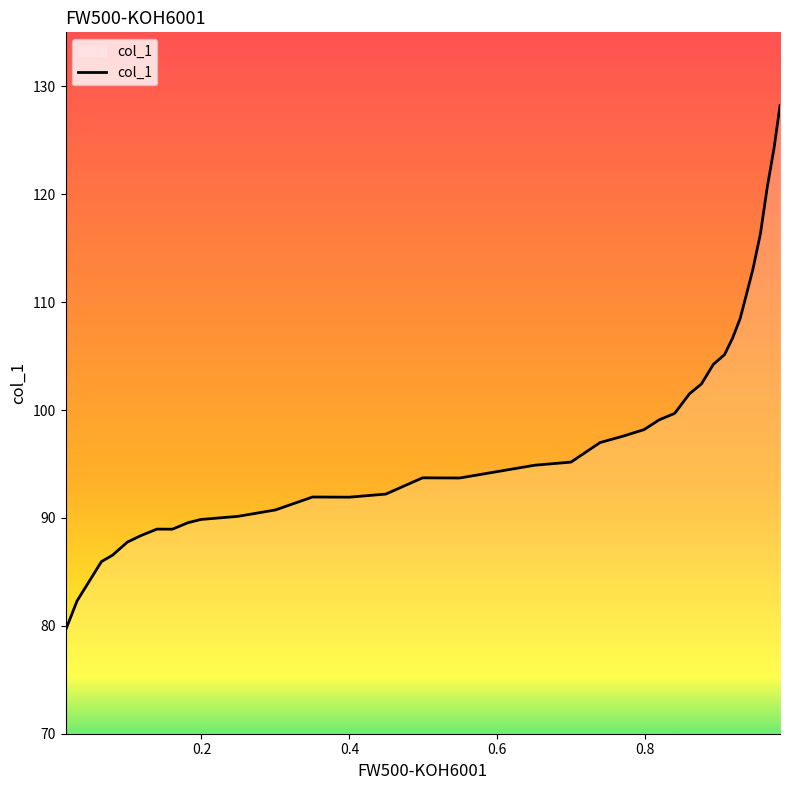

What is the difference between the maximum and minimum values?

48.6